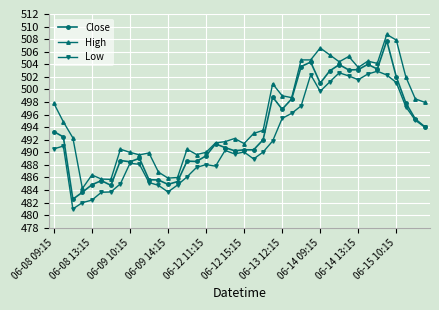

Rank the series by their maximum value, from lowest to highest.

Low, Close, High